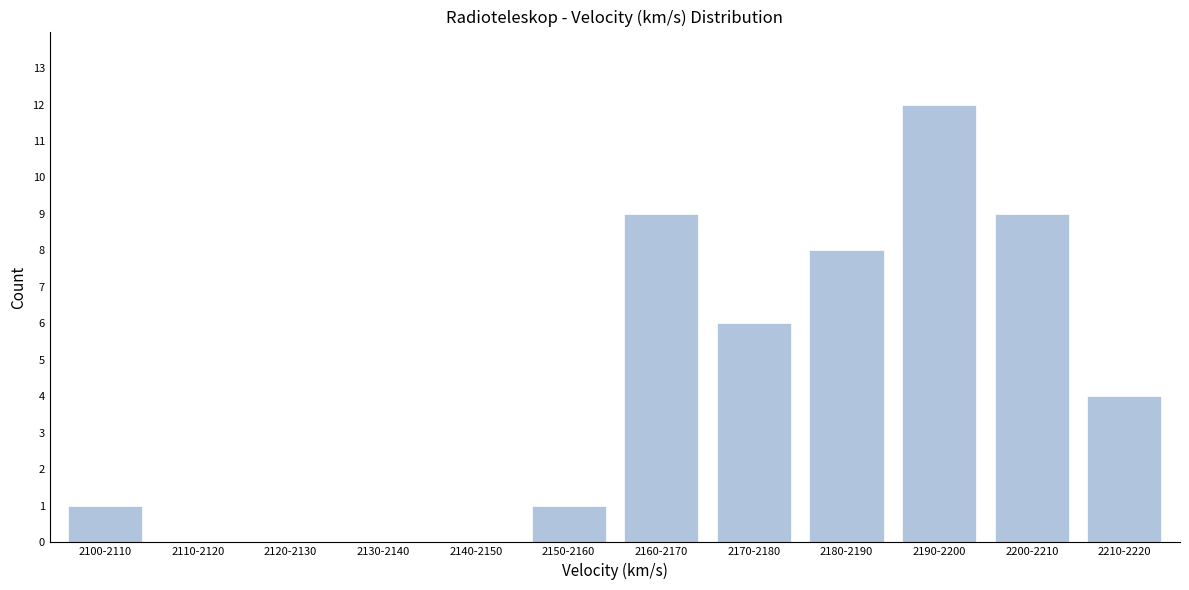

Reading left to right, extract all data points from this chart.

2100-2110=1	2110-2120=0	2120-2130=0	2130-2140=0	2140-2150=0	2150-2160=1	2160-2170=9	2170-2180=6	2180-2190=8	2190-2200=12	2200-2210=9	2210-2220=4